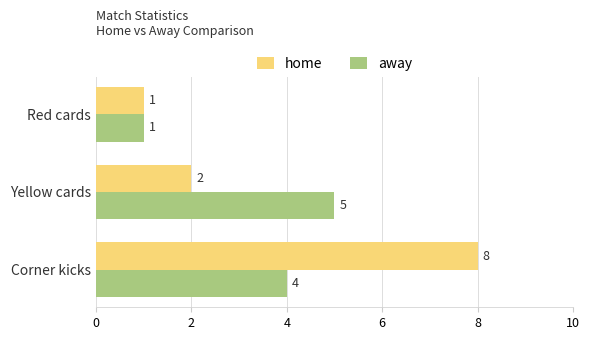

What is the total value across all series at Yellow cards?

7